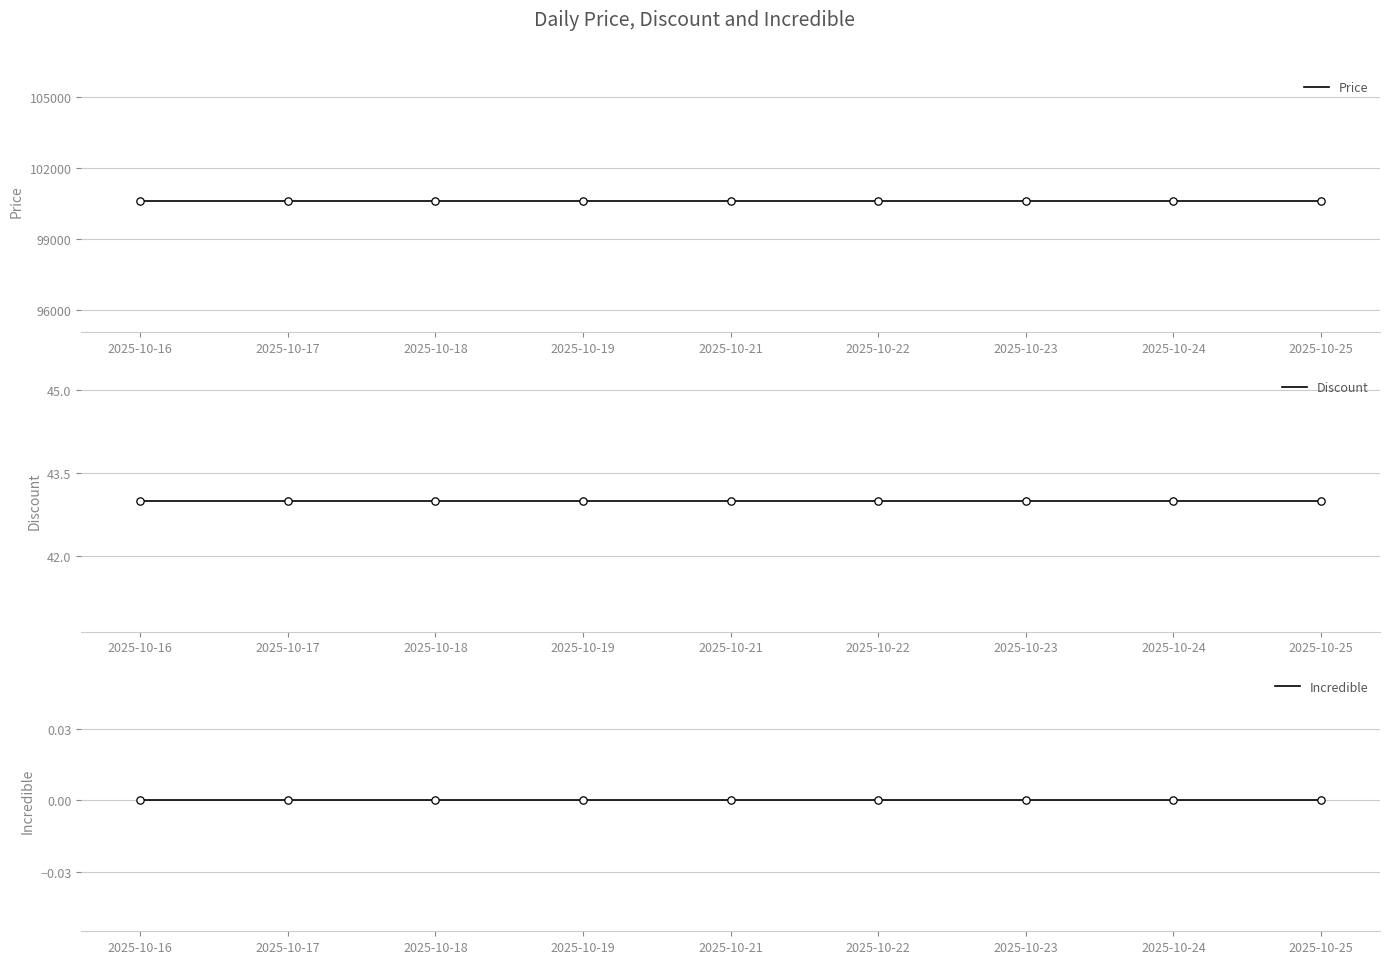

Is the value of Incredible at 2025-10-25 greater than the value of Price at 2025-10-22?

No